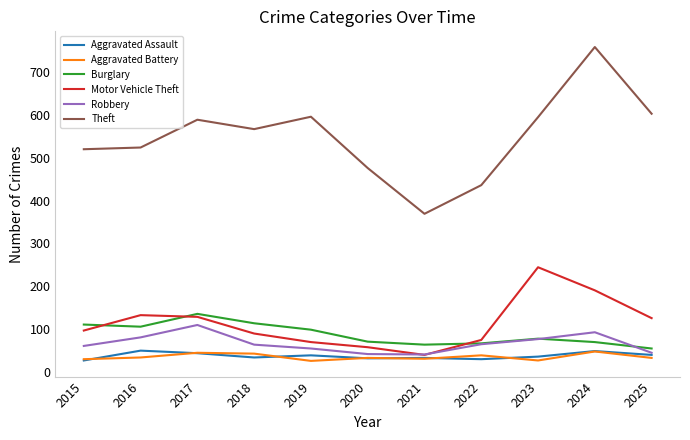

True or false: Theft and Aggravated Assault intersect in this chart.

False